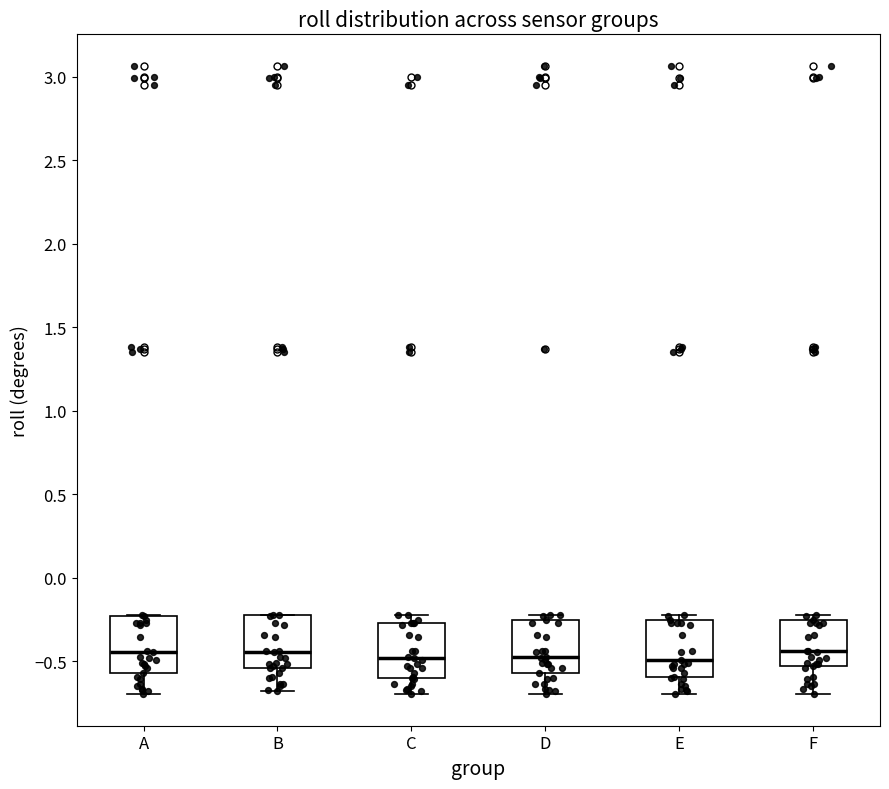

Reading left to right, transcribe this box plot: for each box, give where its median line is, the range the box spans, and where its two whiskers end, as read against the y-axis. The values are not printed on the chart, so give them approximately, as read against the axis.

A: median -0.45, box -0.55 to -0.25, whiskers -0.70 to -0.20
B: median -0.45, box -0.55 to -0.20, whiskers -0.70 to -0.20
C: median -0.50, box -0.60 to -0.25, whiskers -0.70 to -0.20
D: median -0.45, box -0.55 to -0.25, whiskers -0.70 to -0.20
E: median -0.50, box -0.60 to -0.25, whiskers -0.70 to -0.20
F: median -0.45, box -0.55 to -0.25, whiskers -0.70 to -0.20